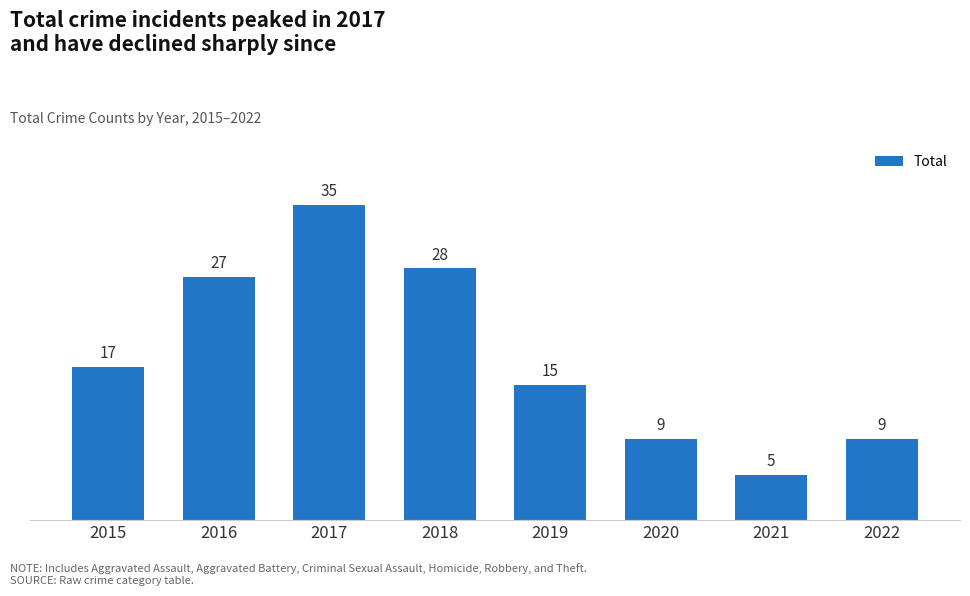

At which label is the value closest to 20?

2015